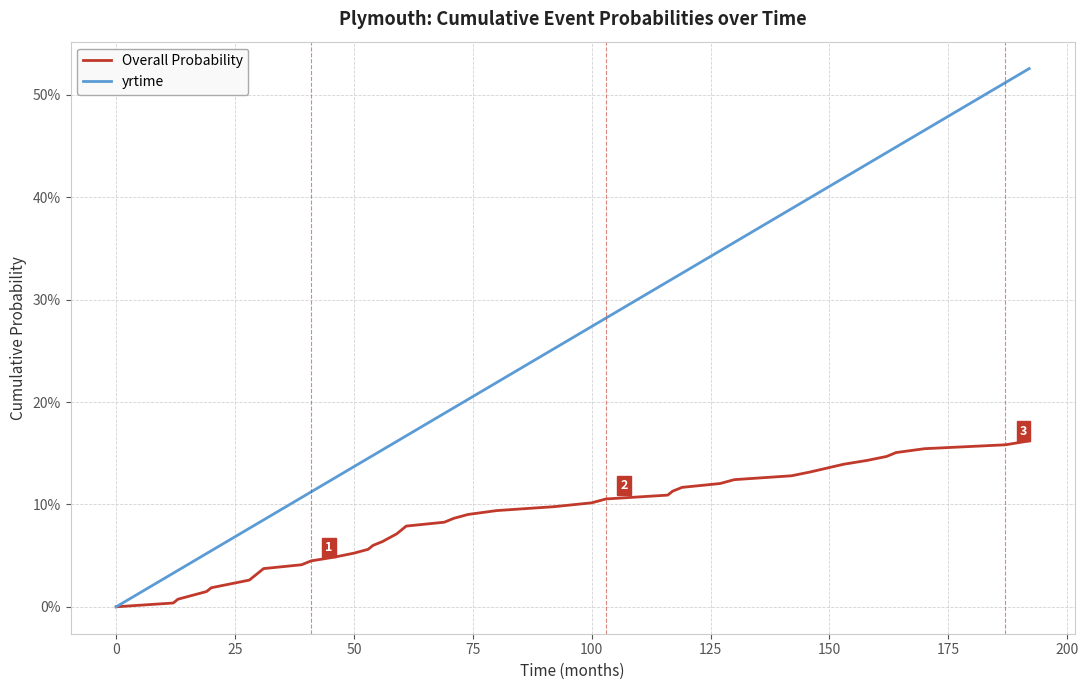

Reading right to left, transcribe all the data shown in this chart.

Overall Probability: 0.2	0.2	0.2	0.2	0.1	0.1	0.1	0.1	0.1	0.1	0.1	0.1	0.1	0.1	0.1	0.1	0.1	0.1	0.1	0.1	0.1	0.1	0.1	0.1	0.1	0.1	0.1	0.1	0.0	0.0	0.0	0.0	0.0	0.0	0.0	0.0	0.0	0.0	0.0	0.0
yrtime: 0.5	0.5	0.5	0.4	0.4	0.4	0.4	0.4	0.4	0.4	0.3	0.3	0.3	0.3	0.3	0.3	0.3	0.2	0.2	0.2	0.2	0.2	0.2	0.2	0.2	0.1	0.1	0.1	0.1	0.1	0.1	0.1	0.1	0.1	0.1	0.1	0.1	0.0	0.0	0.0